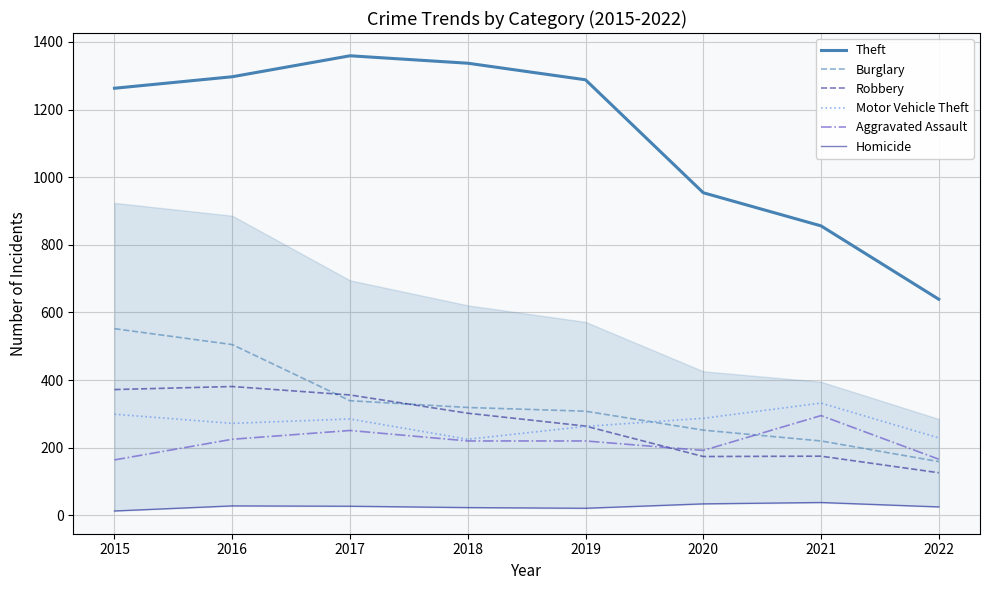

What are all the series names shown in the legend?

Theft, Burglary, Robbery, Motor Vehicle Theft, Aggravated Assault, Homicide